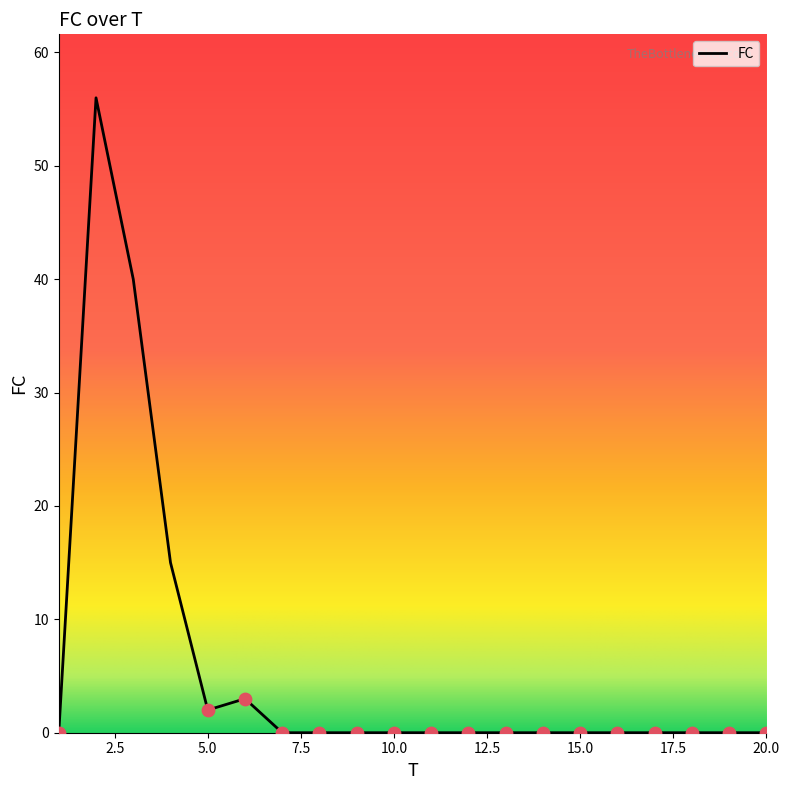

What is the maximum value shown in the chart?

56